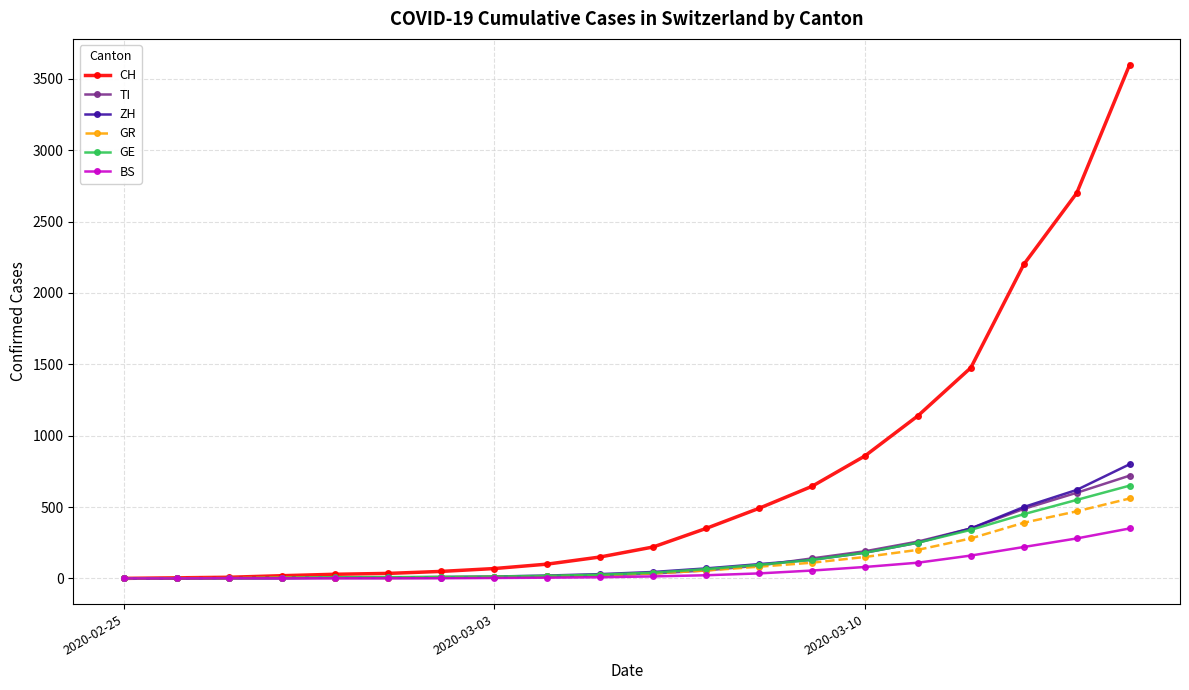

What is the greatest value displayed?

3600